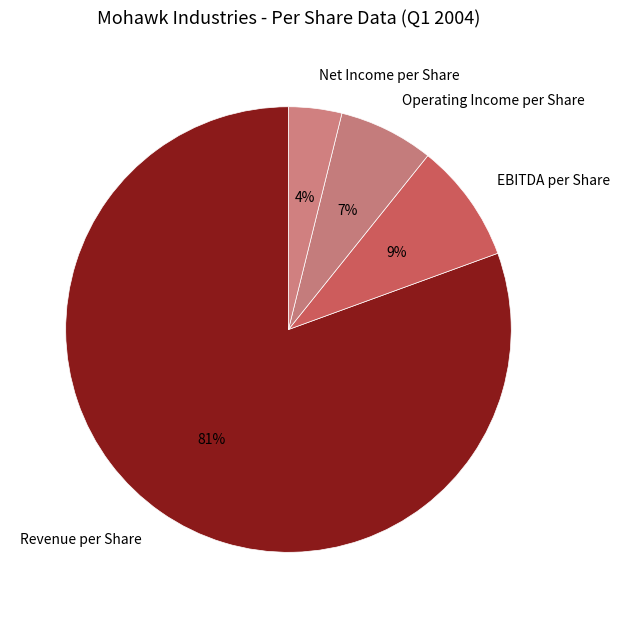

Do Operating Income per Share and Revenue per Share together represent more than half of the pie?

Yes